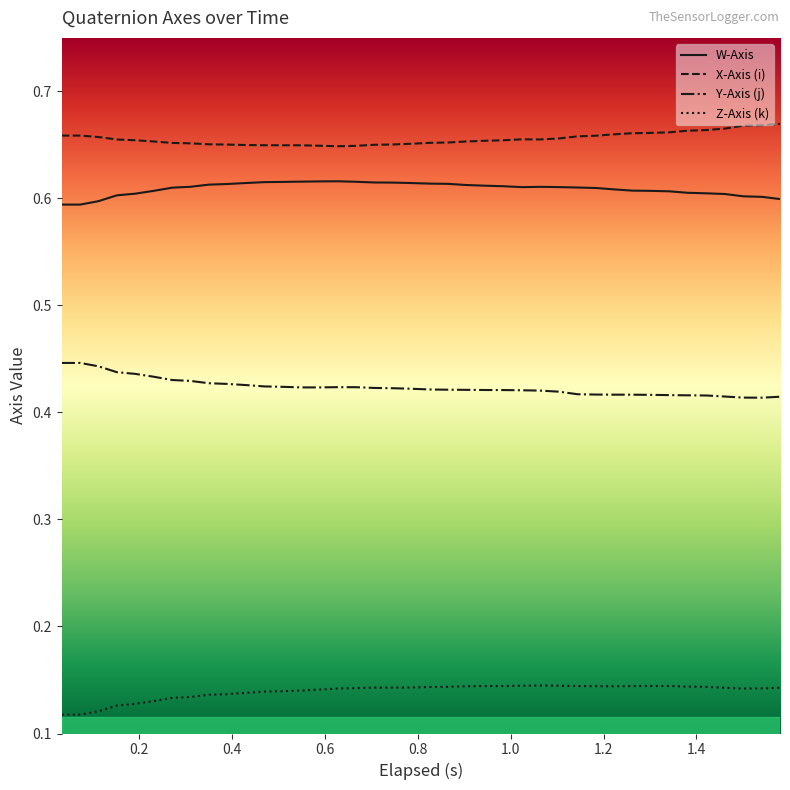

Does the chart have visible grid lines?

No